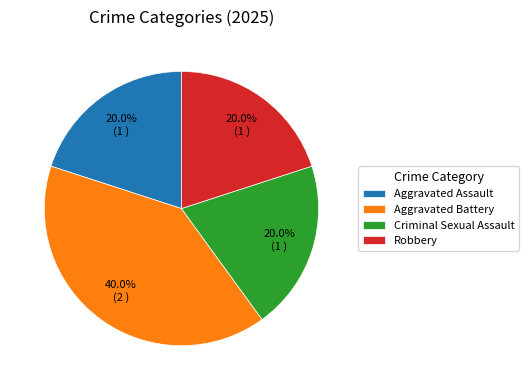

Between Aggravated Assault and Aggravated Battery, which is larger?

Aggravated Battery